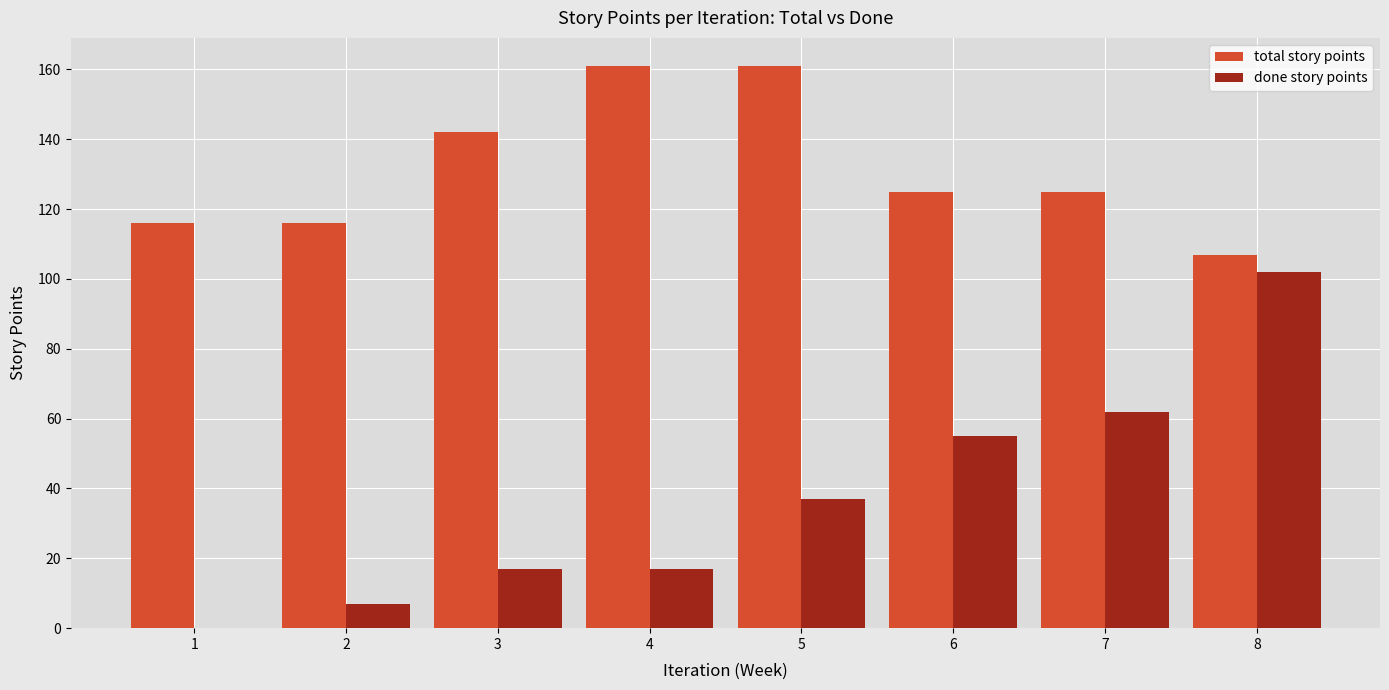

Reading left to right, what are all the values shown in this chart?

total story points: 116	116	142	161	161	125	125	107
done story points: 0	7	17	17	37	55	62	102